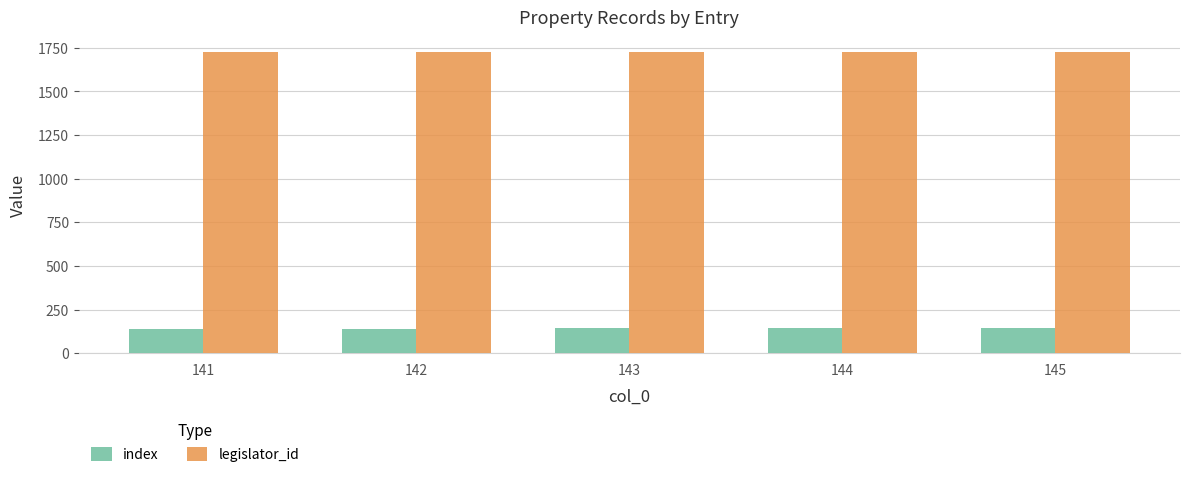

What is the lowest value of the legislator_id series?

1724